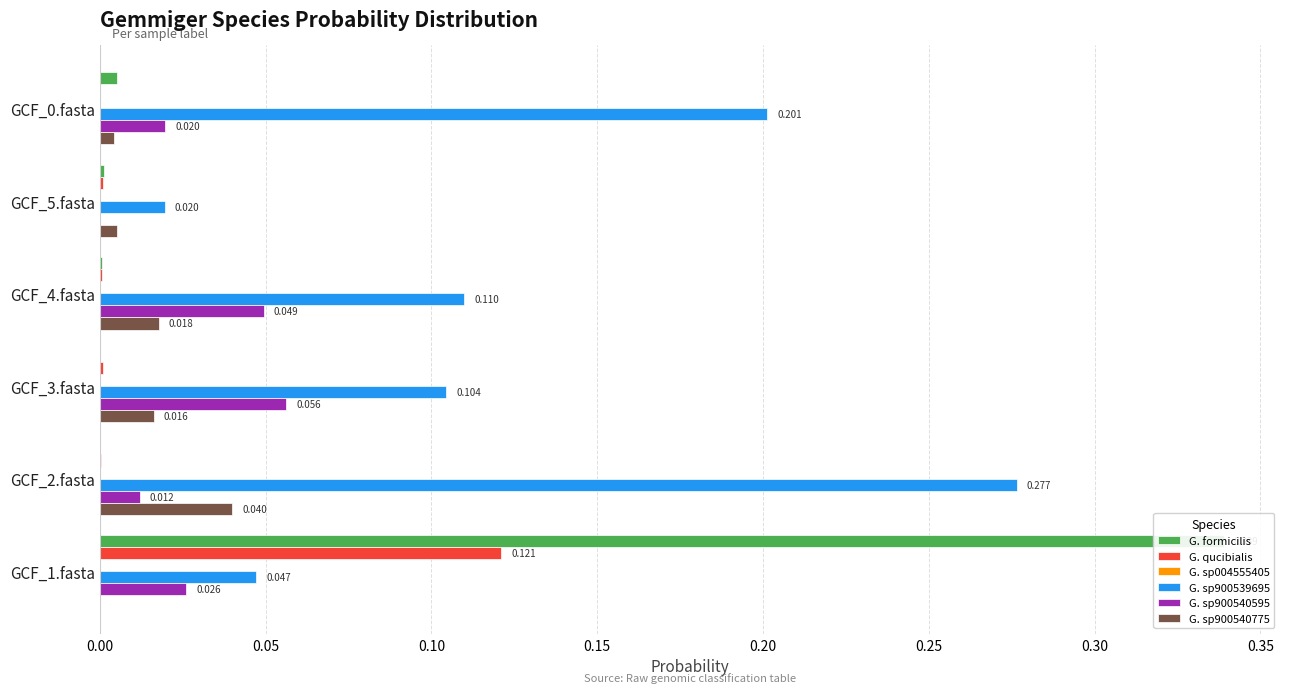

How many series are shown in this chart?

6